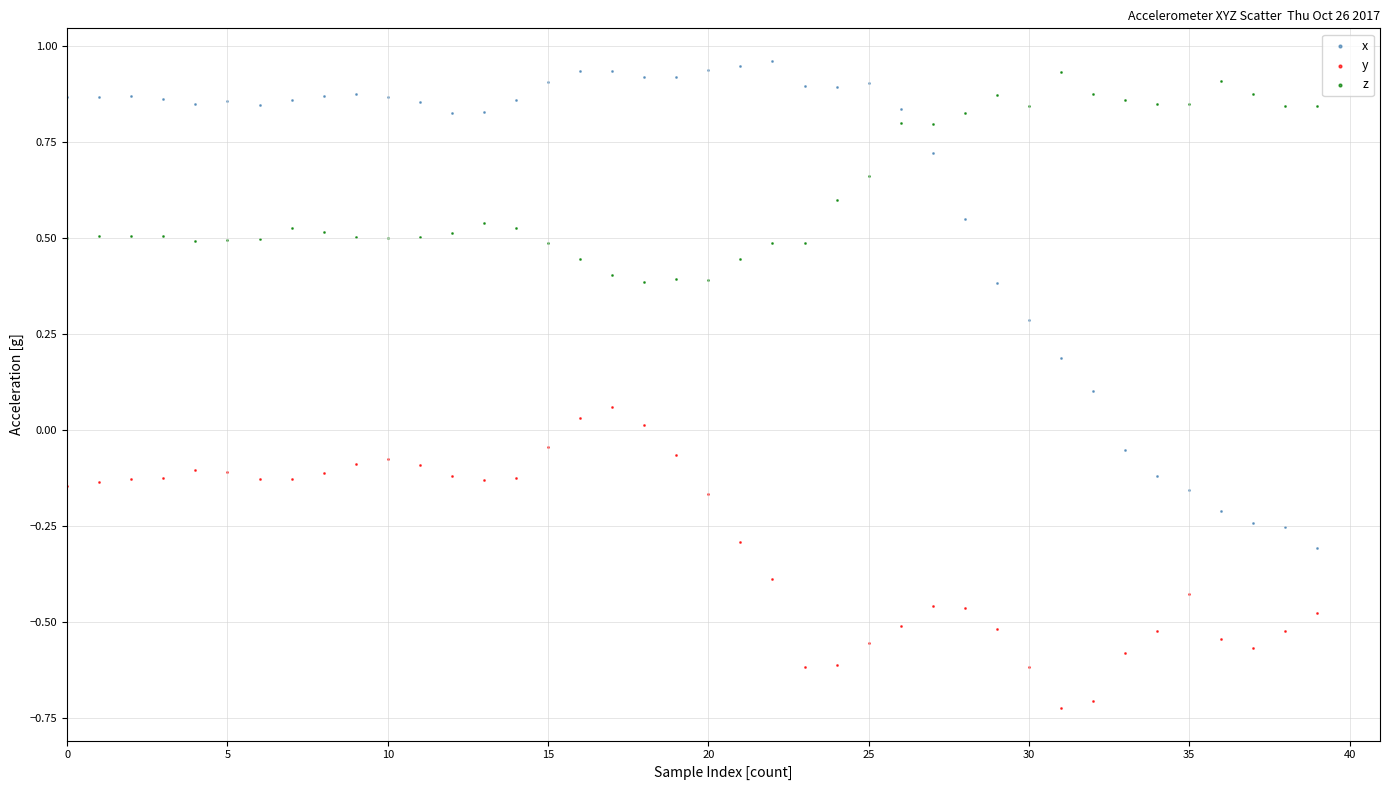

Across all data points, what is the range of Y values (max minus min)?

1.7